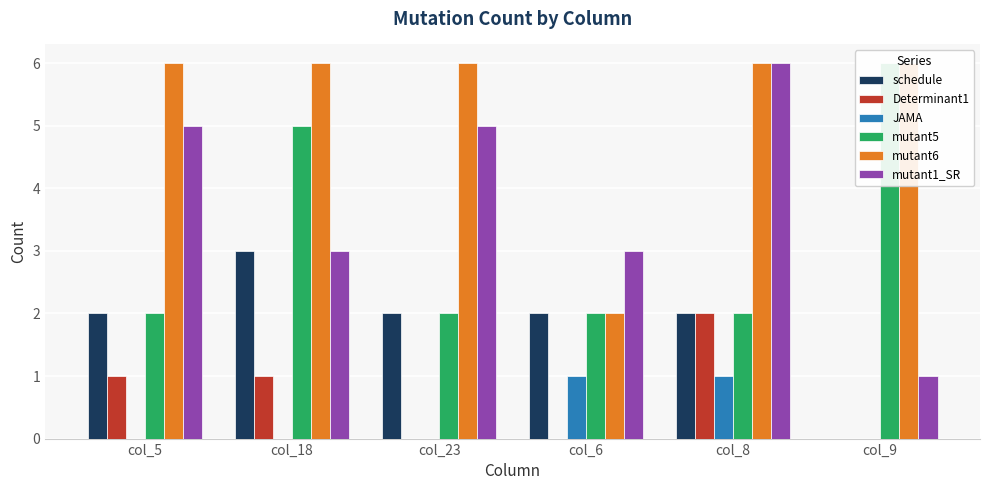

The mutant5 series shows 1 at col_8. True or false?

False